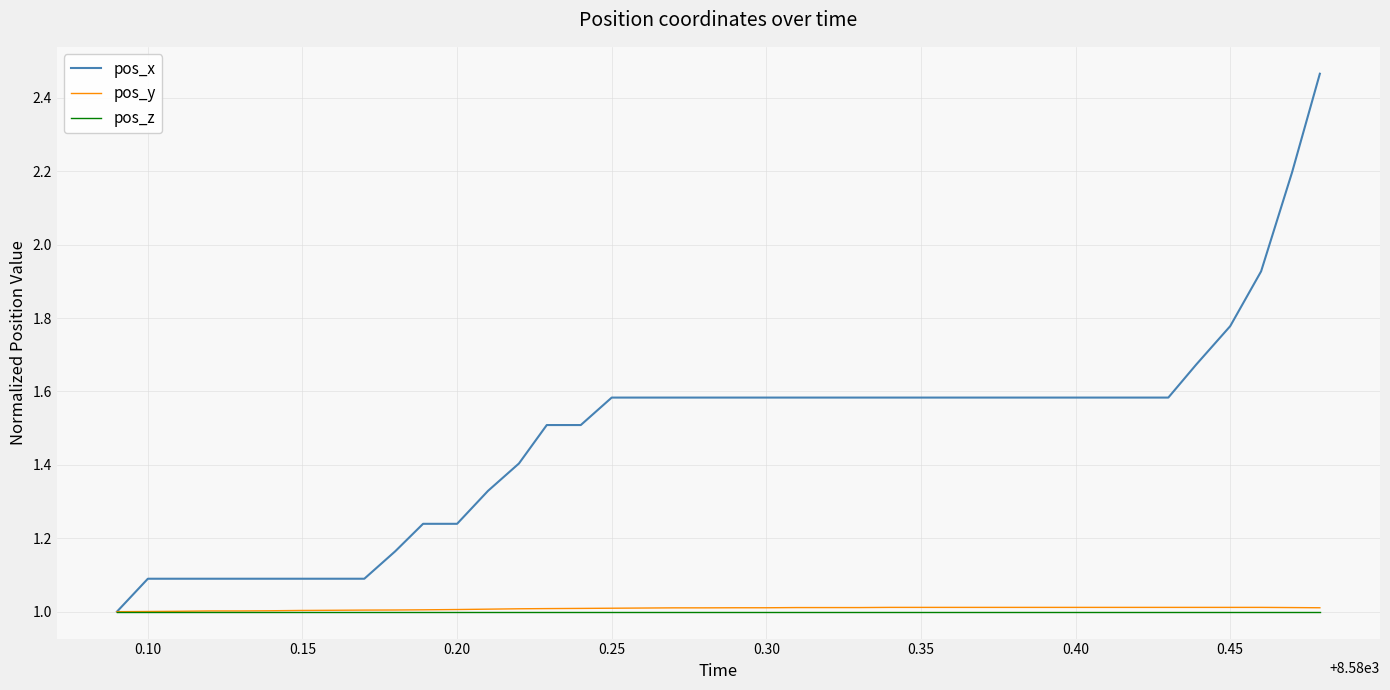

What is the minimum value for pos_x?

1.0